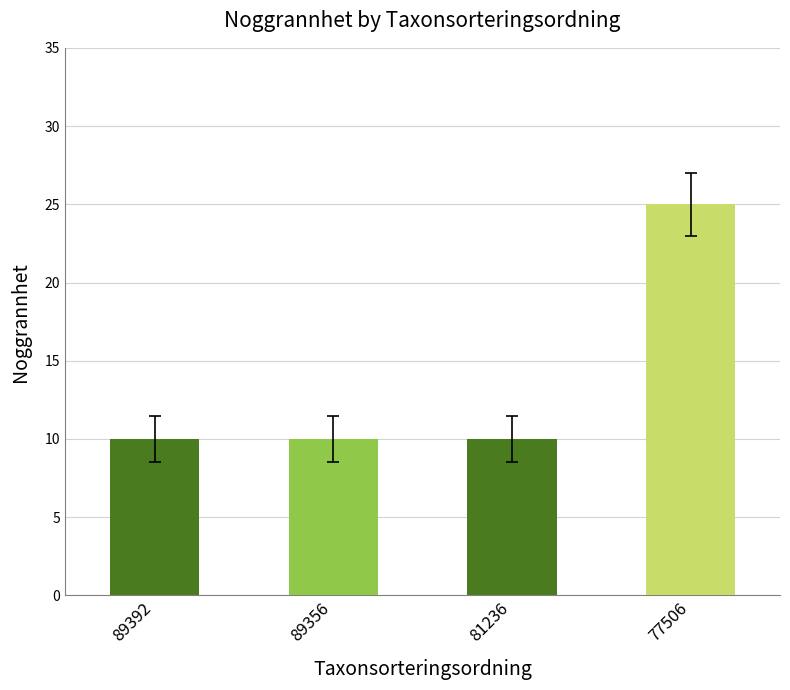

Reading left to right, transcribe all the data shown in this chart.

10	10	10	25